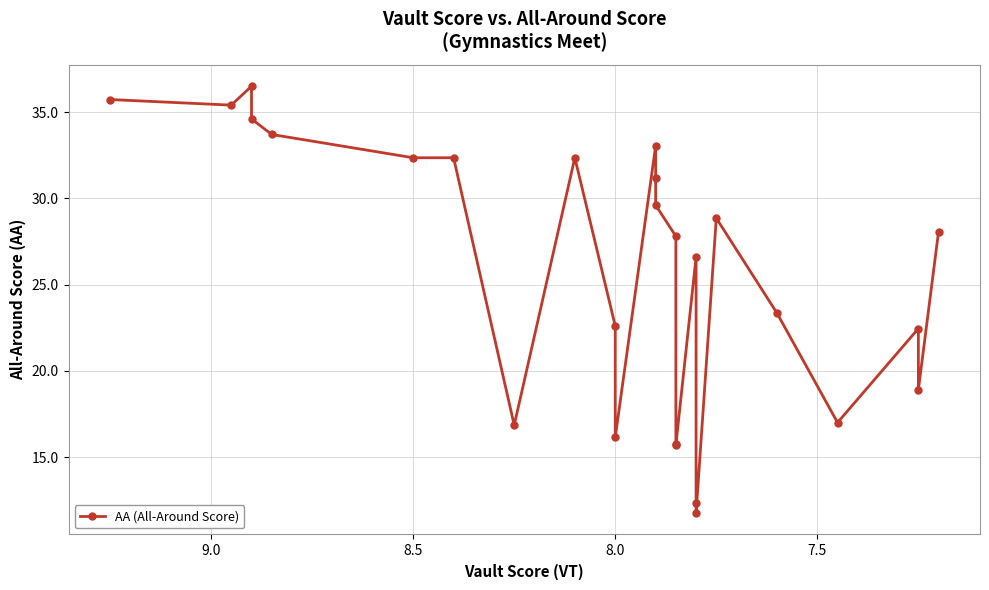

How many lines are shown in the chart?

1